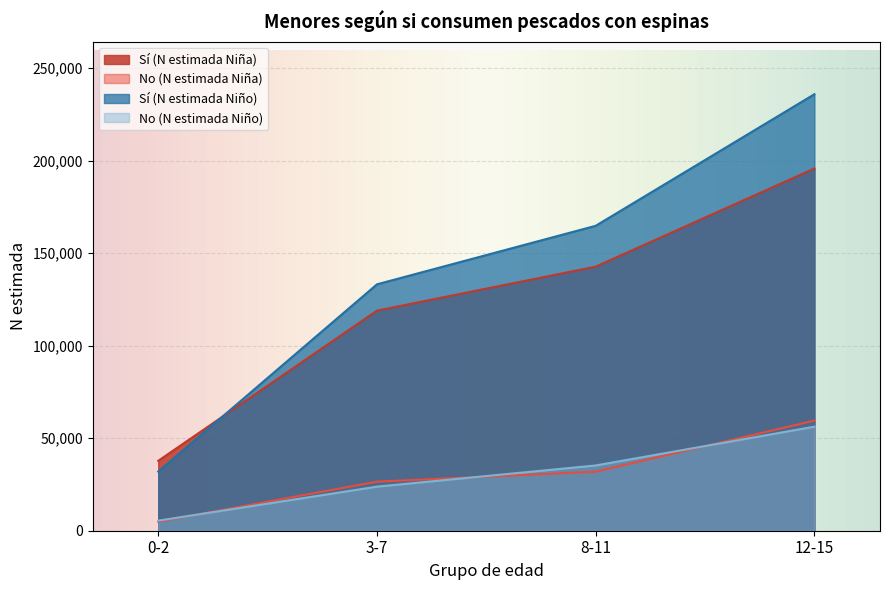

What is the difference between the Sí (N estimada Niña) values at 0-2 and 3-7?

81181